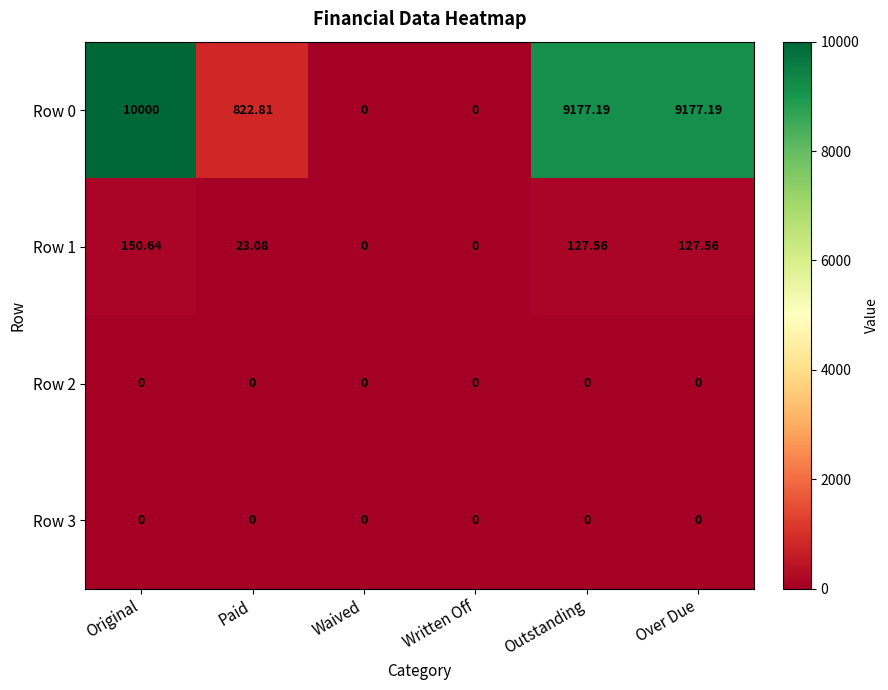

Where does the Row 0 series first go above 9177?

Original